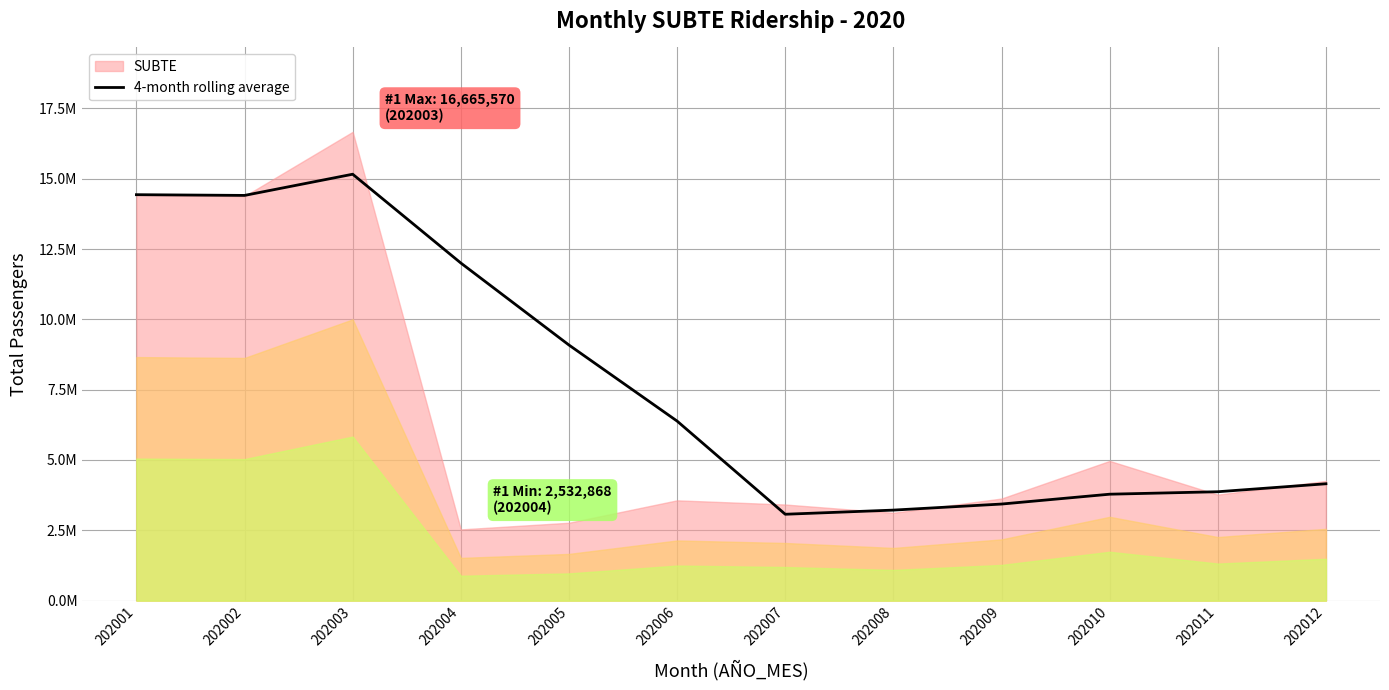

How many points are higher than both their immediate neighbors (excluding endpoints)?

1